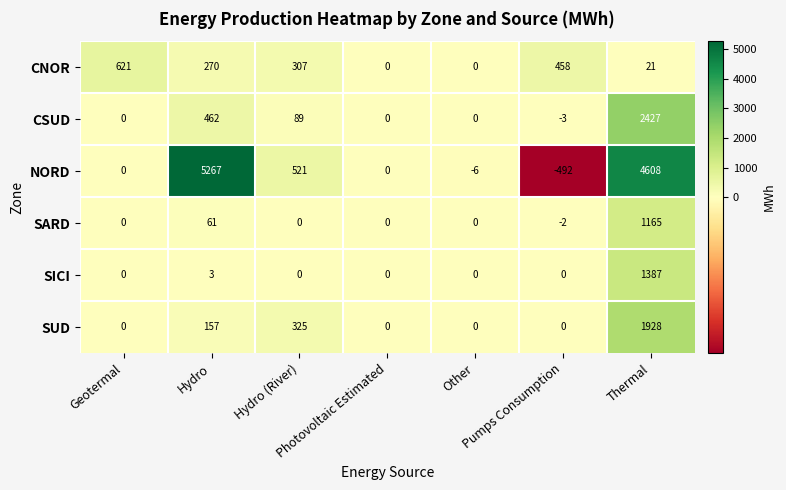

What is the spread (max minus min) of values at Thermal?

4587